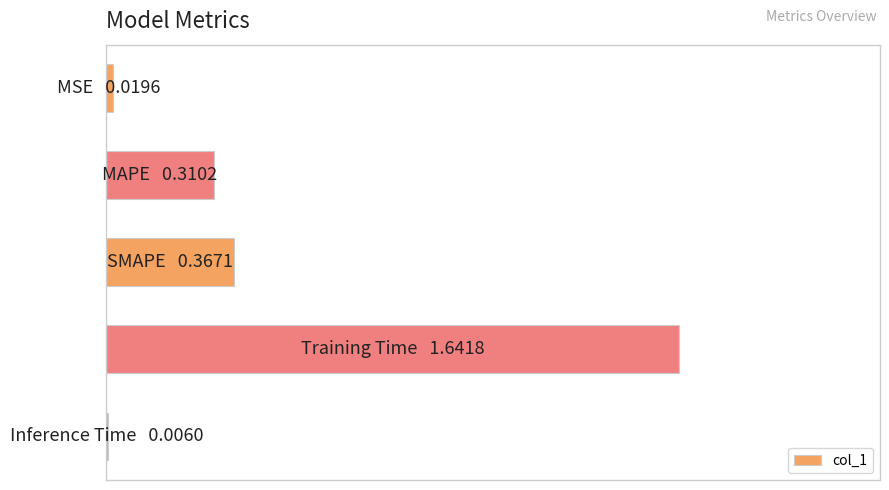

Are the bars horizontal?

Yes